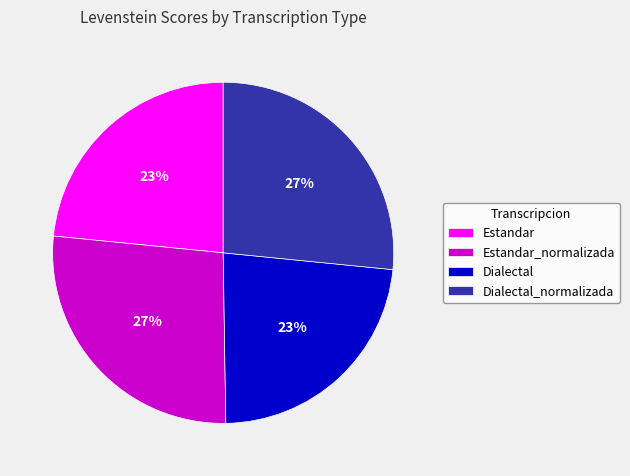

To the nearest percent, what is the difference between the largest and smallest slice percentages?

4%